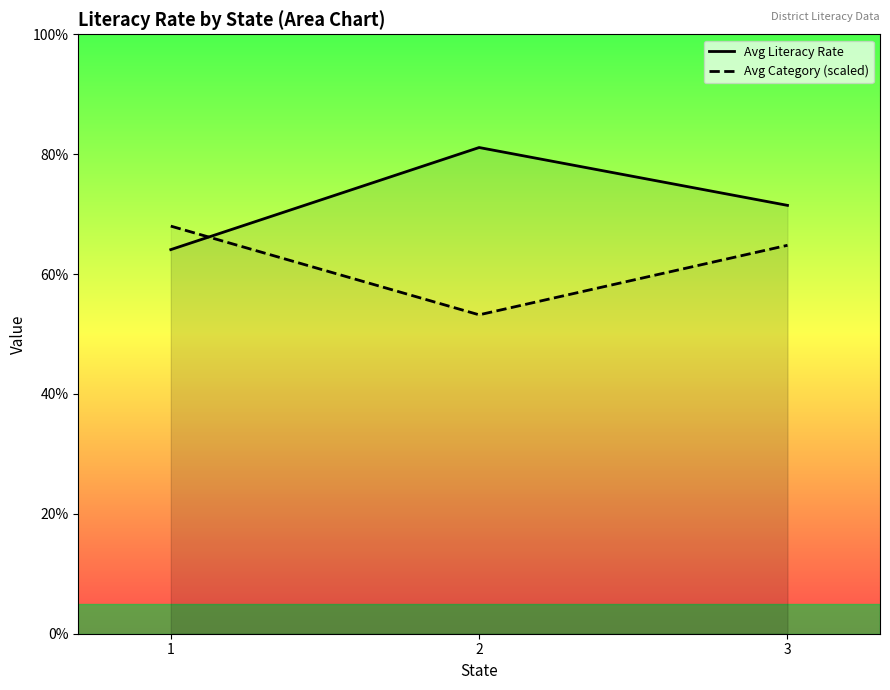

Rank the series by their maximum value, from lowest to highest.

Avg Category (scaled), Avg Literacy Rate